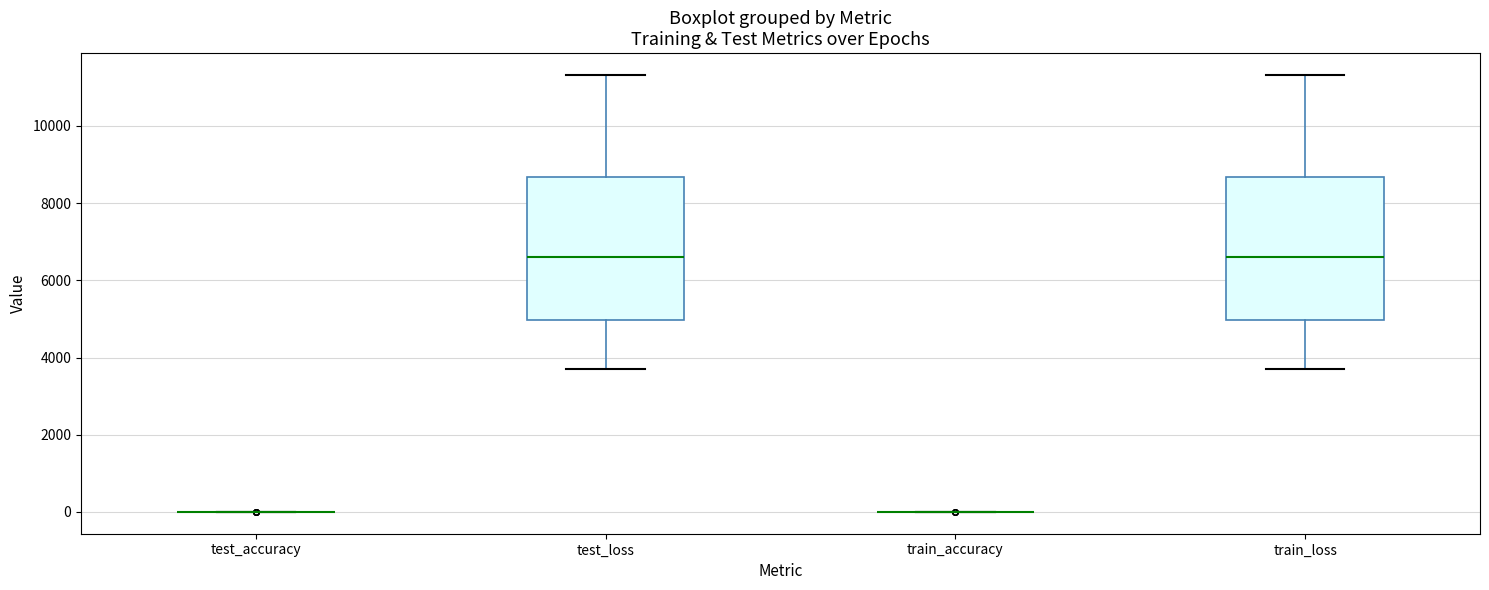

Reading left to right, read every box against the y-axis: the position of its median line, the range the box covers, and the ends of its whiskers. The values are not printed on the chart, so give them approximately, as read against the axis.

test_accuracy: box collapsed to a line at 0, whiskers 0 to 0
test_loss: median 6600, box 5000 to 8600, whiskers 3800 to 11400
train_accuracy: box collapsed to a line at 0, whiskers 0 to 0
train_loss: median 6600, box 5000 to 8600, whiskers 3800 to 11400